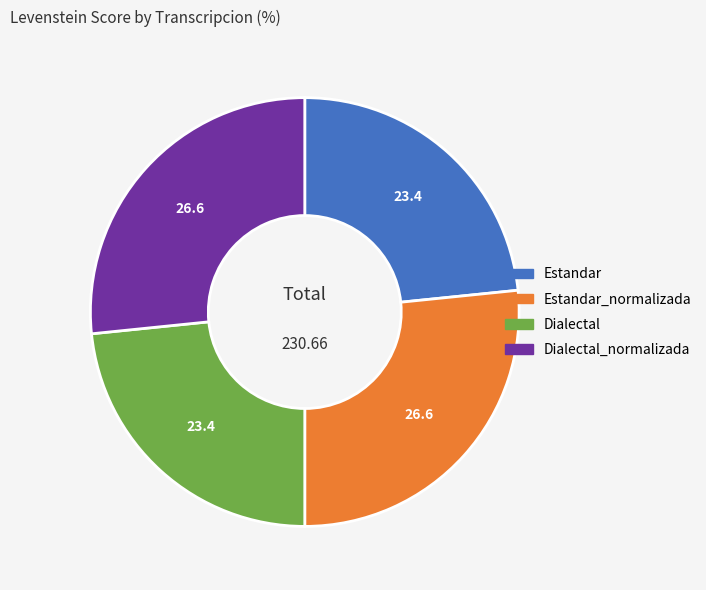

How many segments does this pie chart have?

4